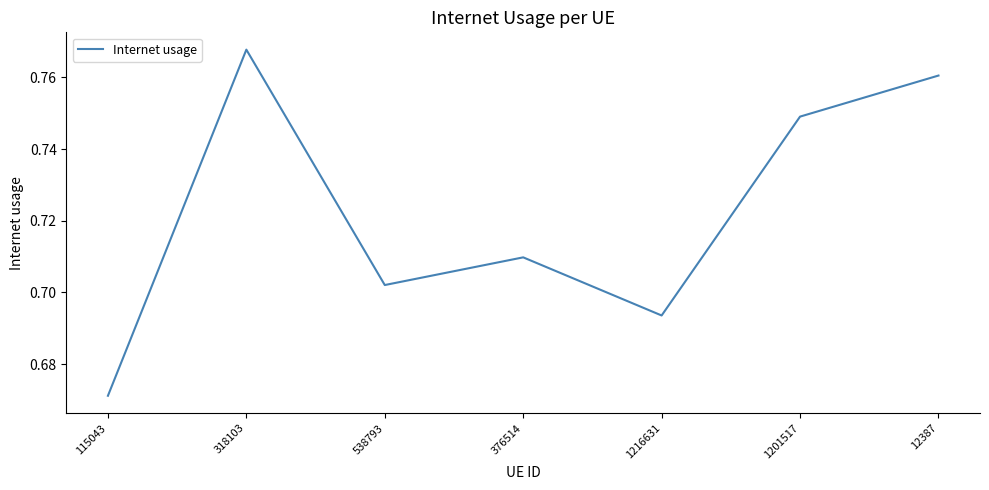

What position from the right is 376514?

4